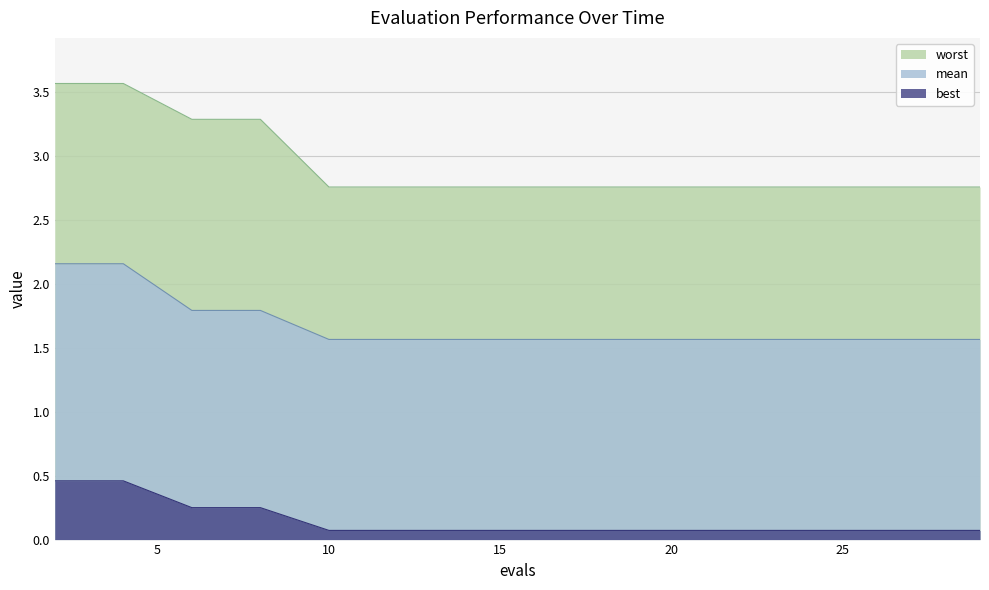

What are all the series names shown in the legend?

worst, mean, best